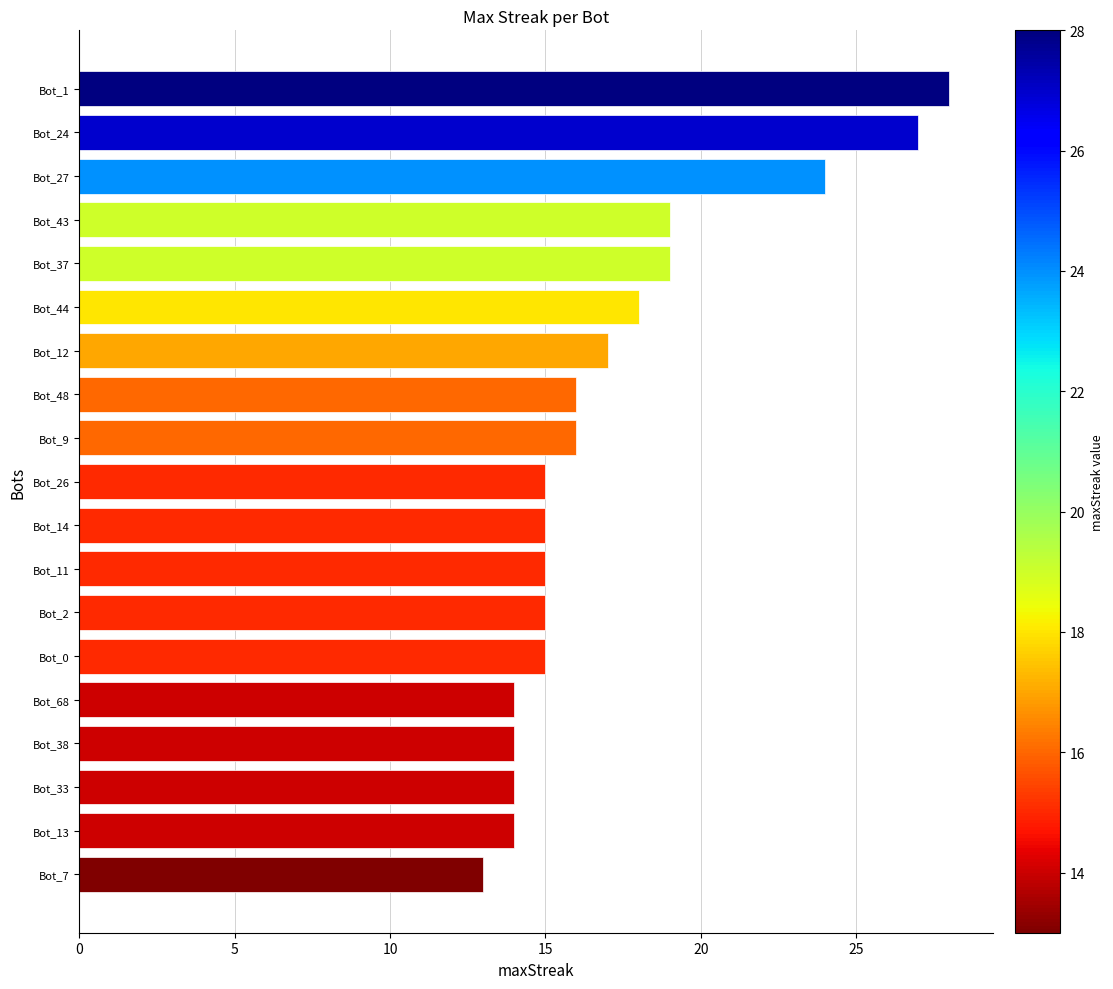

What is the difference between the maximum and minimum values?

15